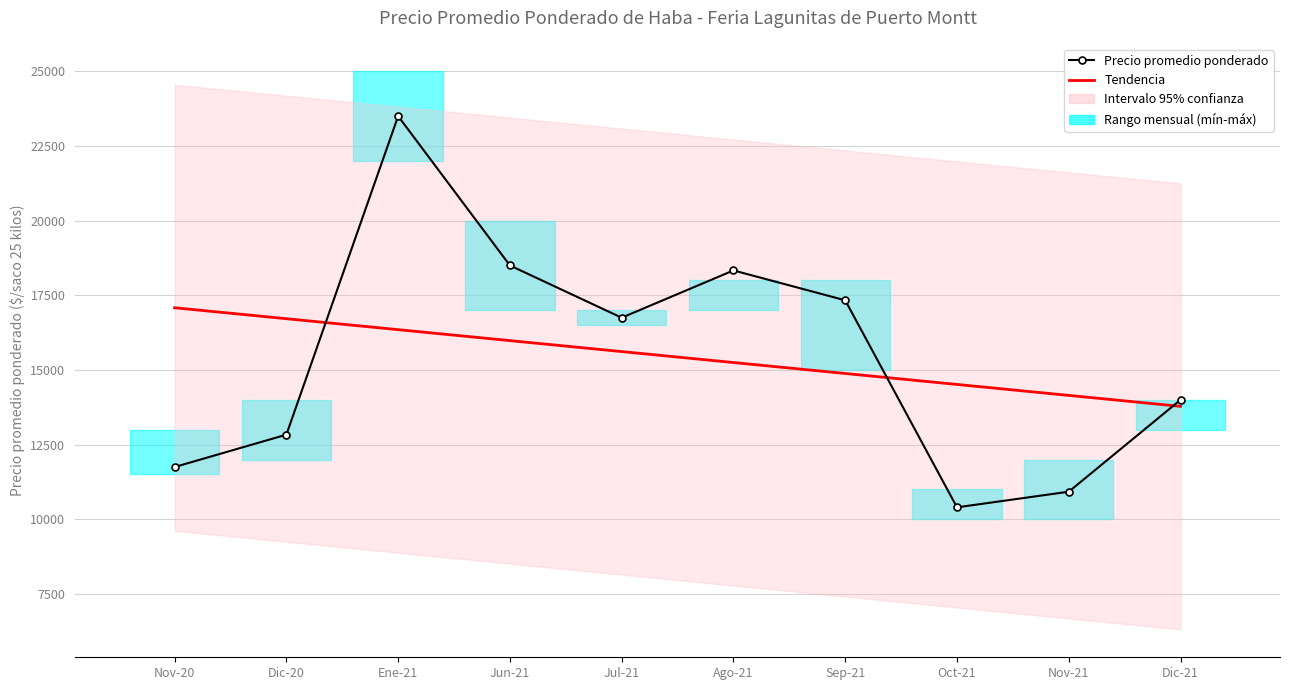

The value of Precio promedio ponderado at Oct-21 is 17433.4. True or false?

False